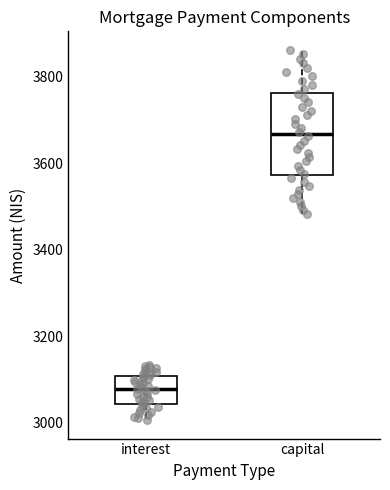

Which box's median line is the lowest?

interest